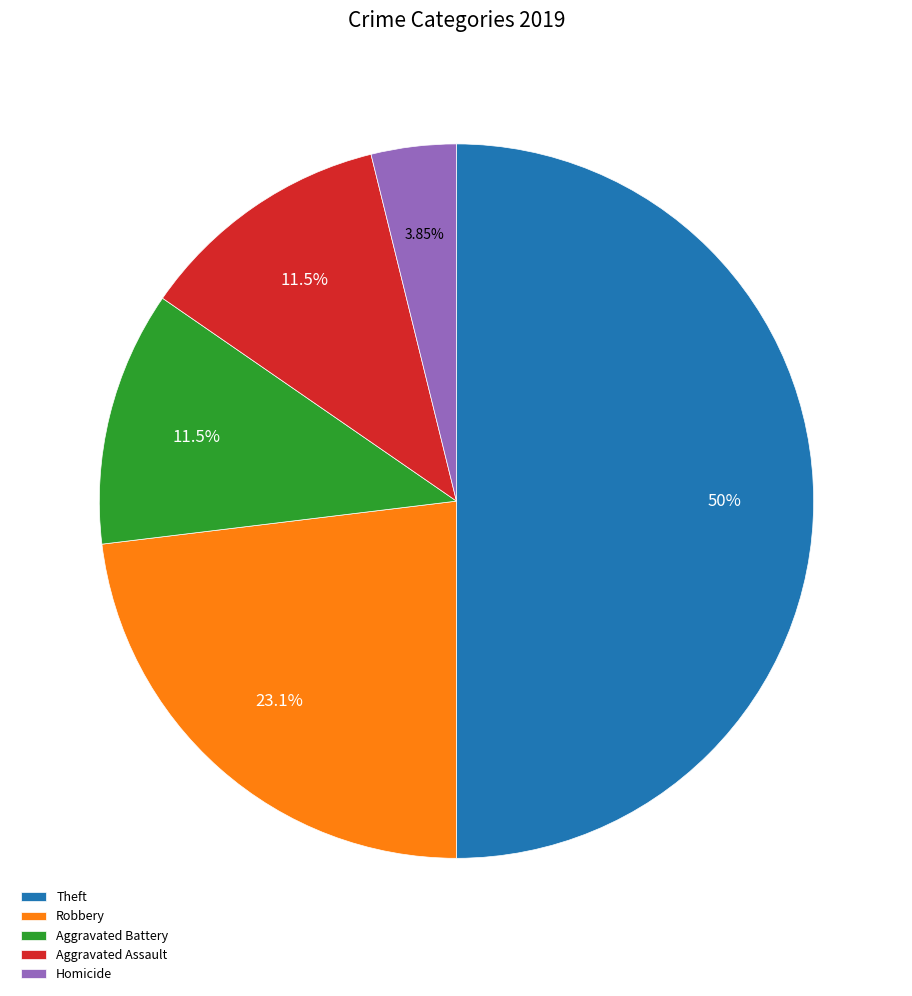

Does Homicide represent more than half of the total?

No